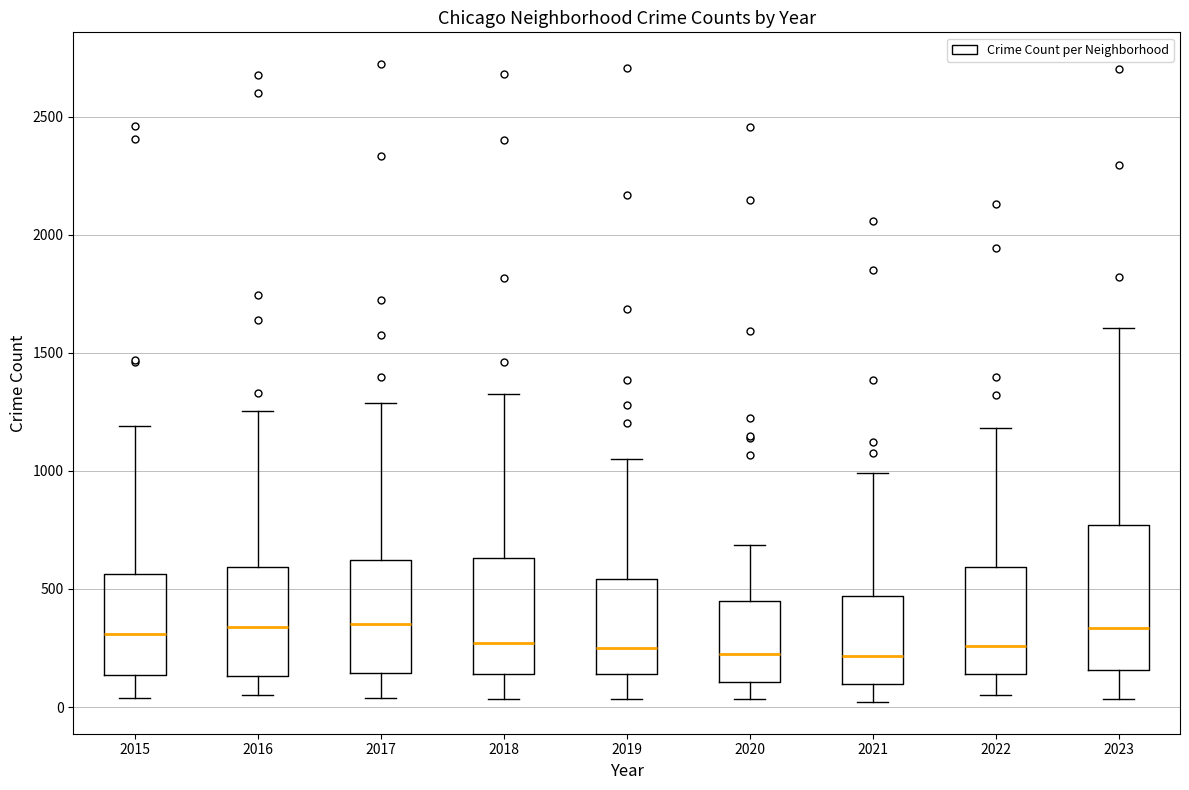

Which box is the tallest, from its lower edge to its upper edge?

2023